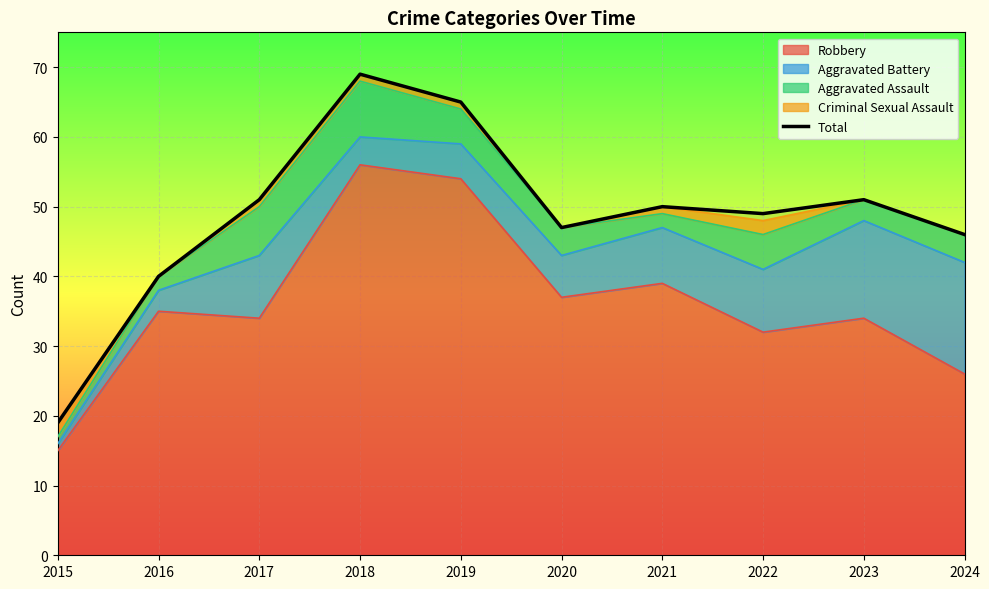

What is the ratio of the value at 2023 to the value at 2019?

0.8